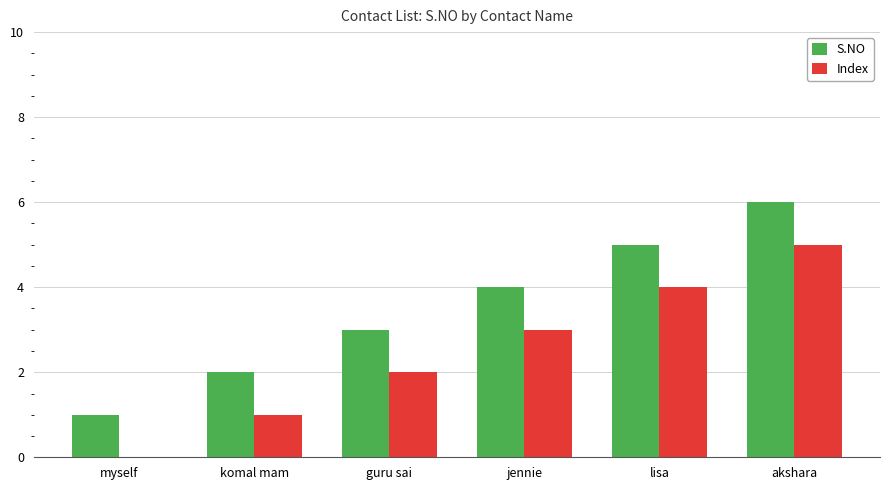

At which label does S.NO reach its peak?

akshara